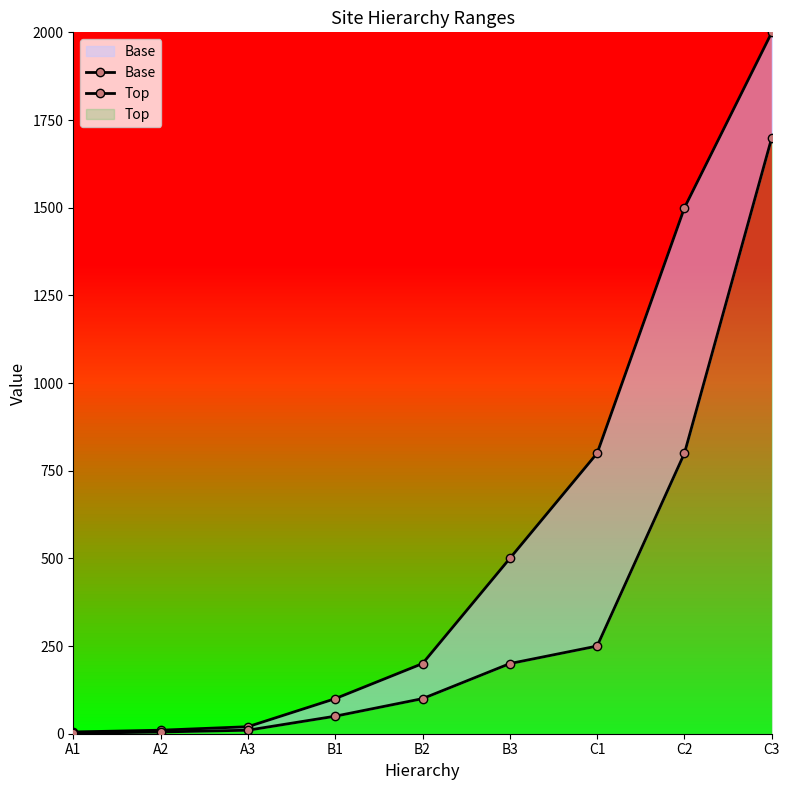

Between A1 and C2, which series saw the biggest shift?

Base